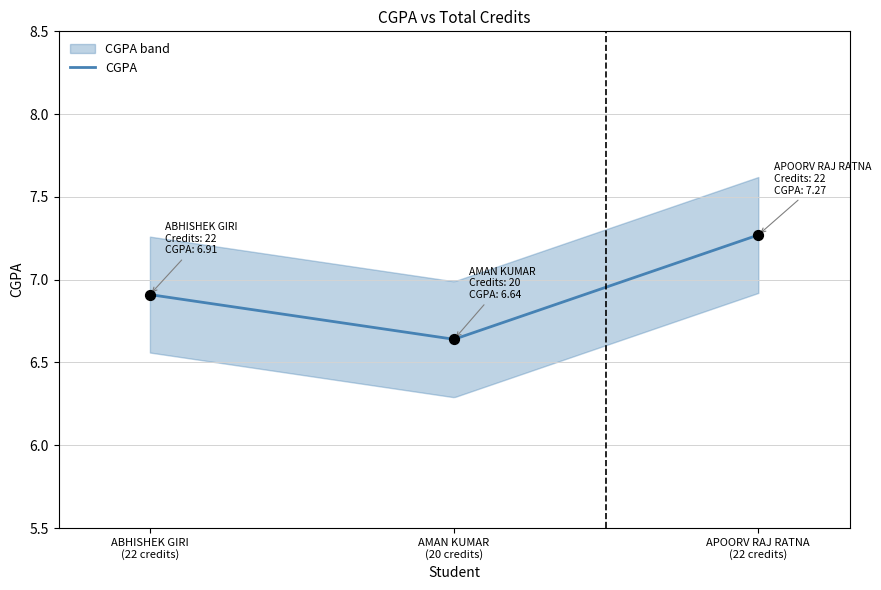

Which has a higher value, AMAN KUMAR (20 credits) or APOORV RAJ RATNA (22 credits)?

APOORV RAJ RATNA (22 credits)